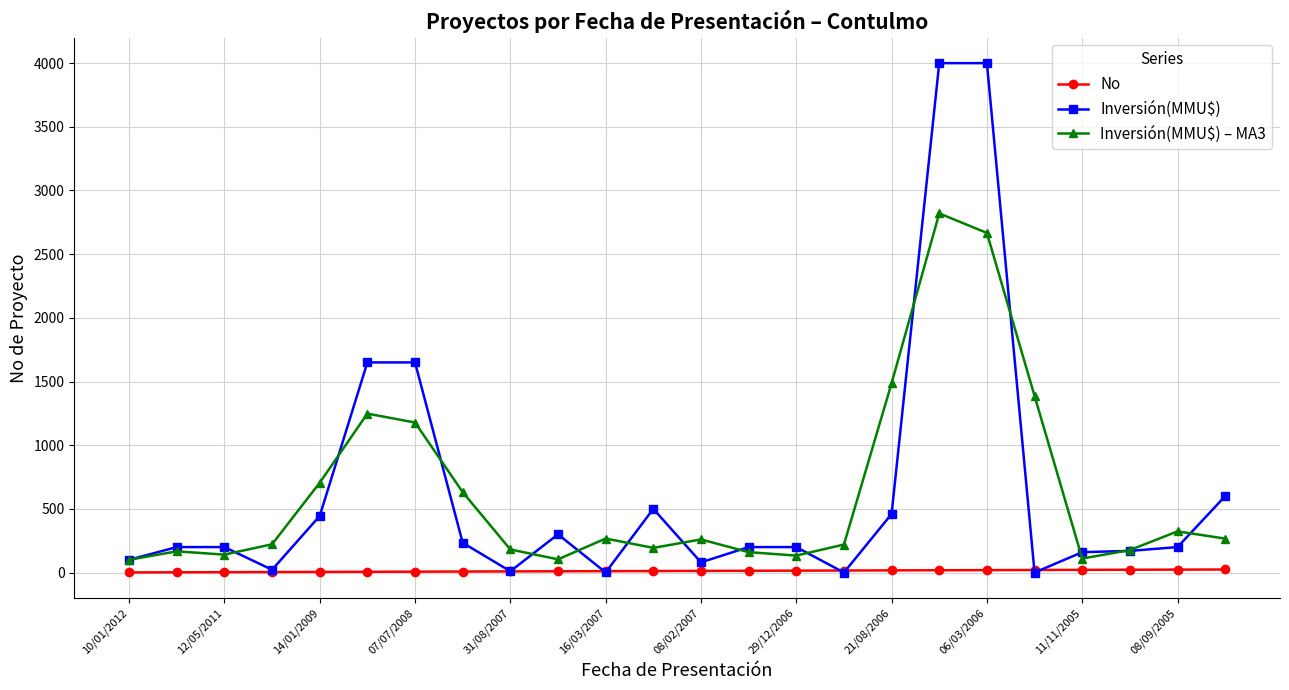

True or false: Inversión(MMU$) – MA3 has more than 2 points higher than both neighbors.

True